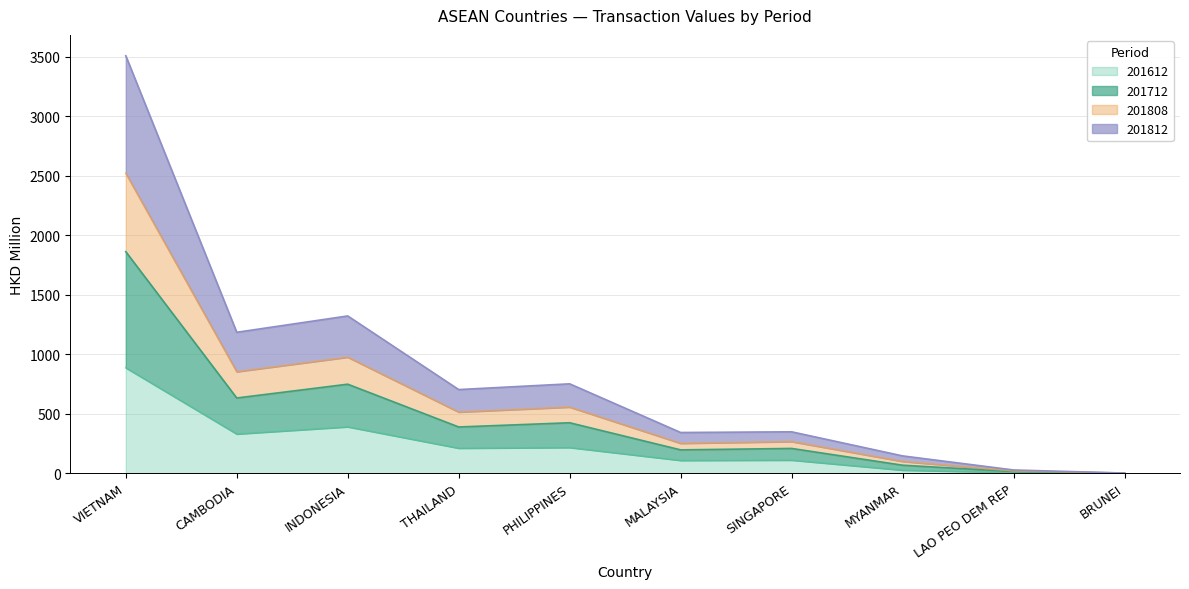

At which label is 201612 closest to 442?

INDONESIA